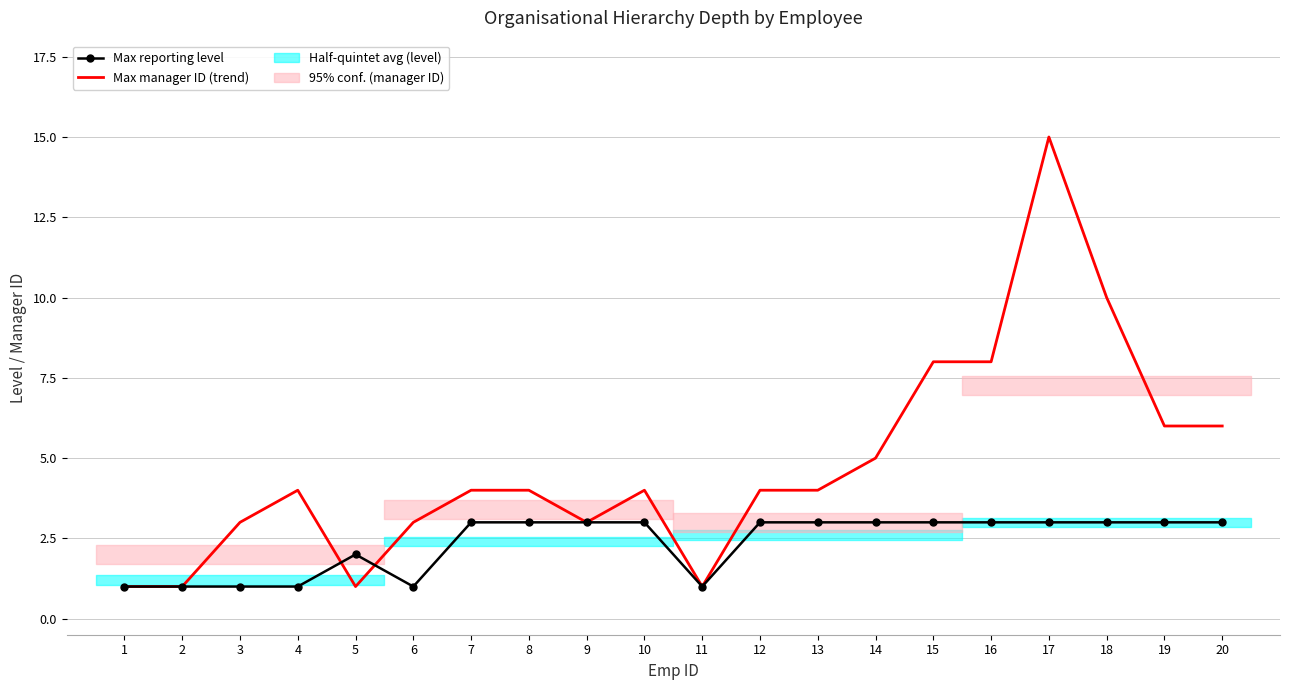

Which series changed the most between 17 and 20?

Max manager ID (trend)